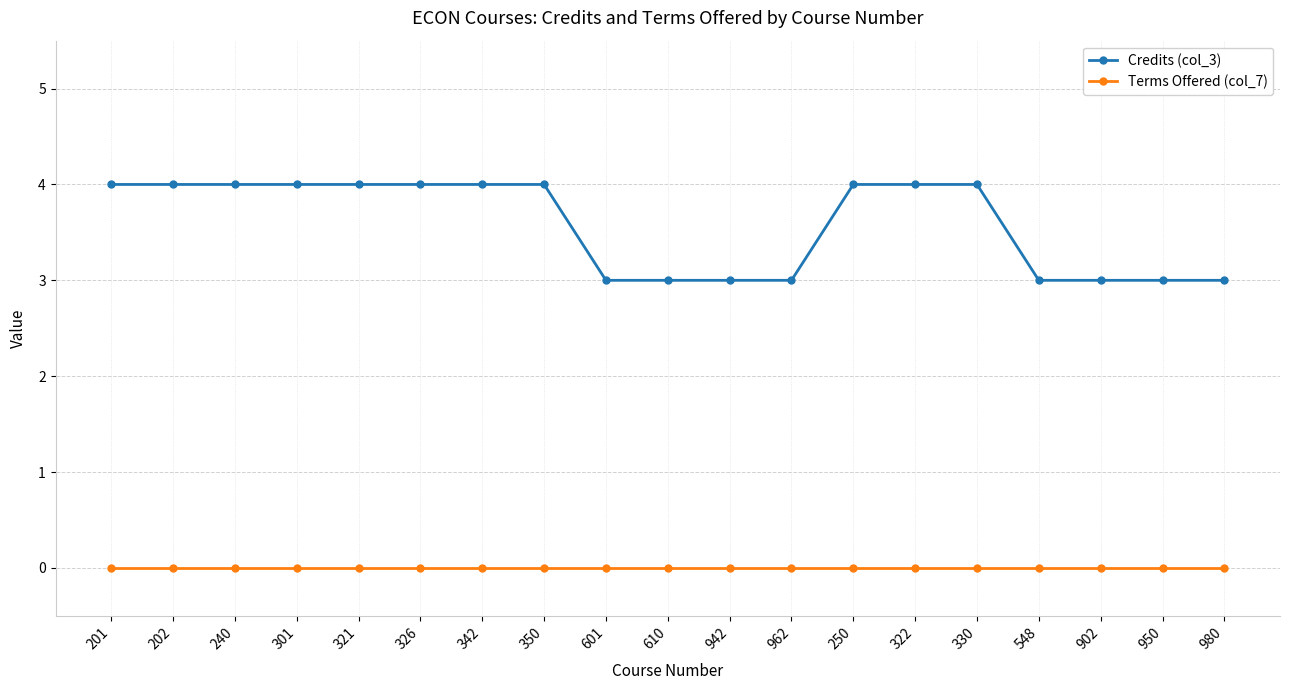

What is the value of the Credits (col_3) point at the 8th from the left?

4